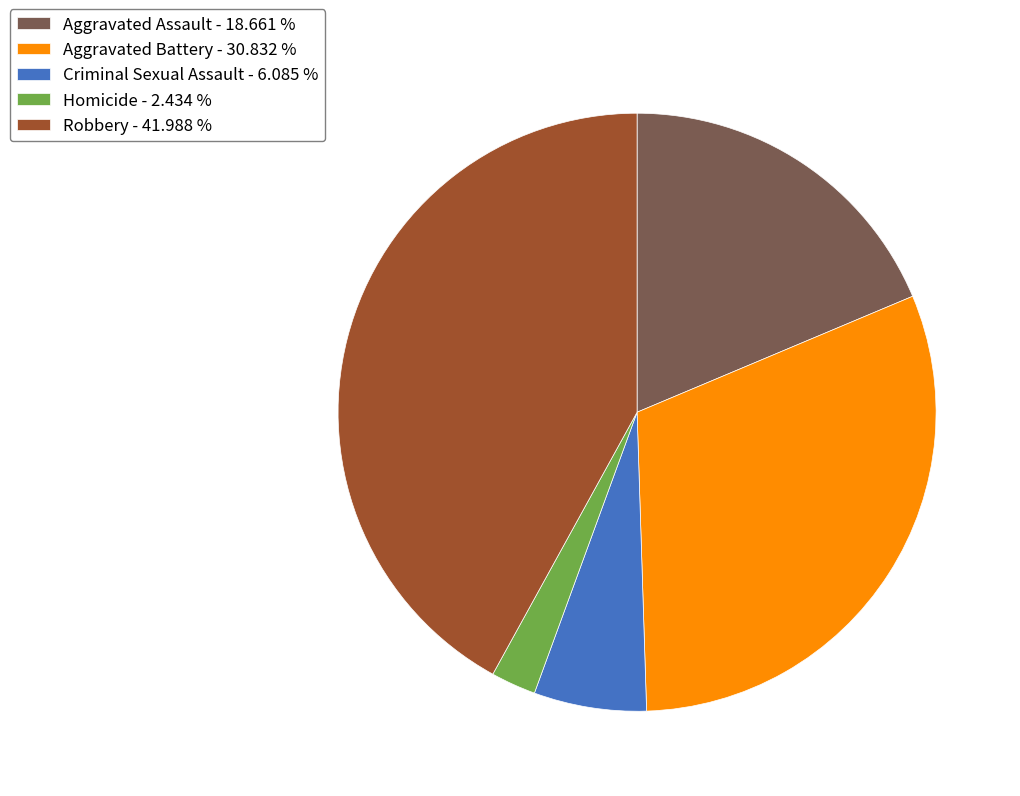

Which has a higher value, Aggravated Assault - 18.661 % or Criminal Sexual Assault - 6.085 %?

Aggravated Assault - 18.661 %